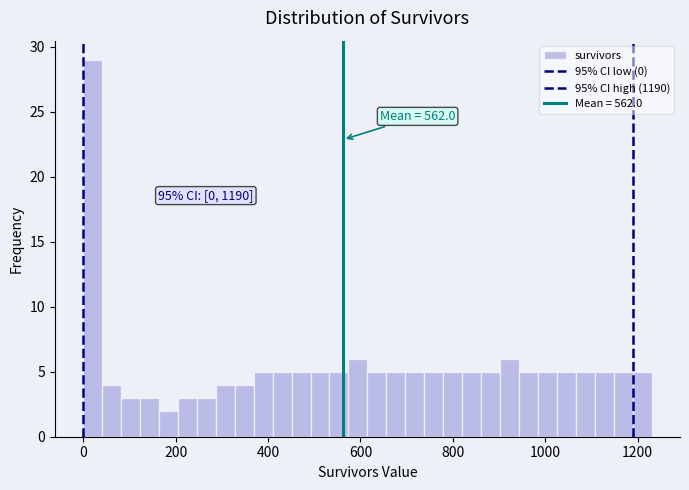

Around what value on the x-axis is the tallest bar? Give the approximate position of its centre, as read against the axis.

20